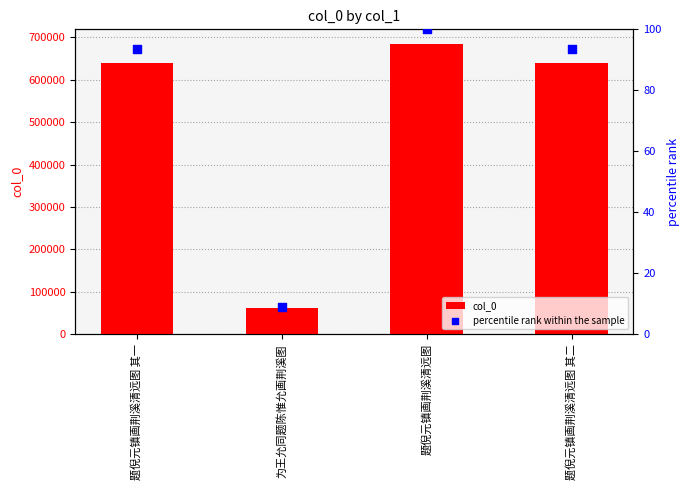

Which series reaches the maximum Y coordinate?

col_0